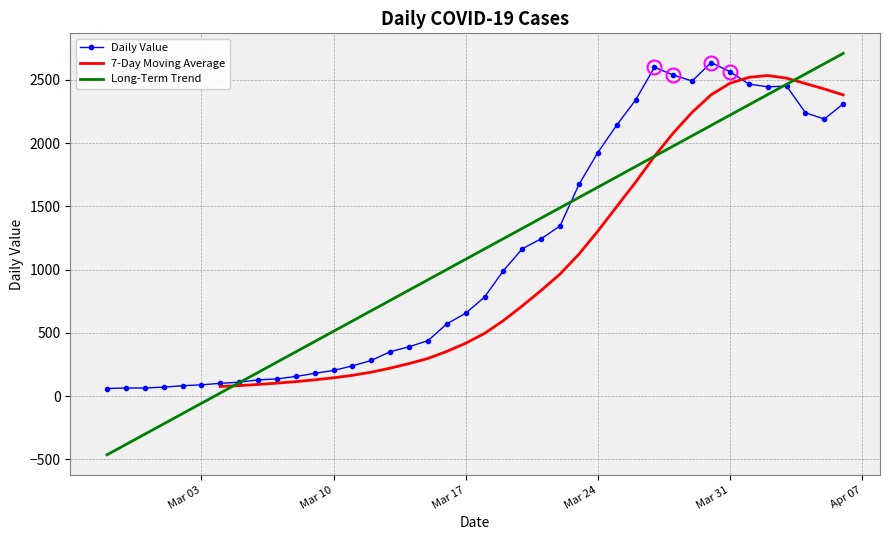

Is this an area chart (filled region under the line)?

No